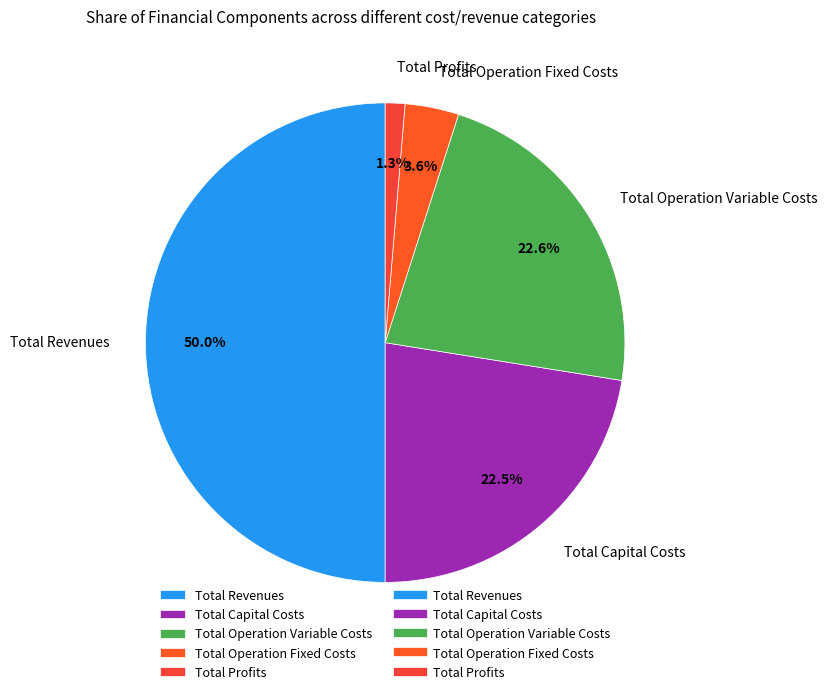

Is Total Capital Costs the majority of the pie?

No